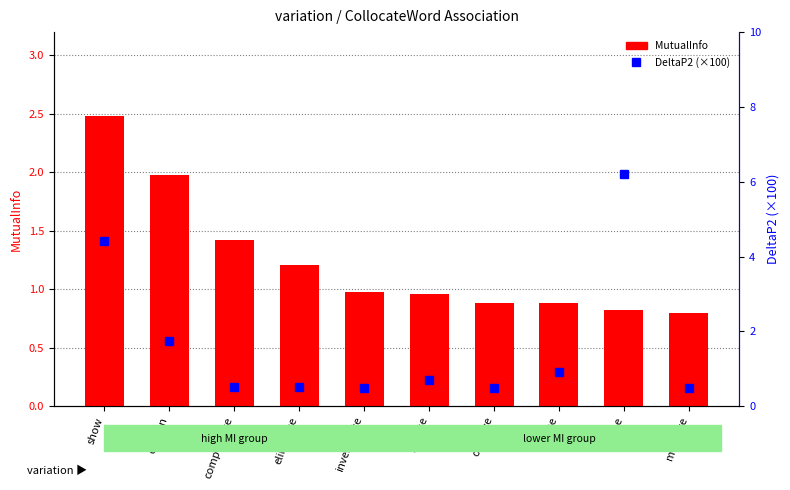

Rank the series by their maximum value, from highest to lowest.

DeltaP2 (x100), MutualInfo